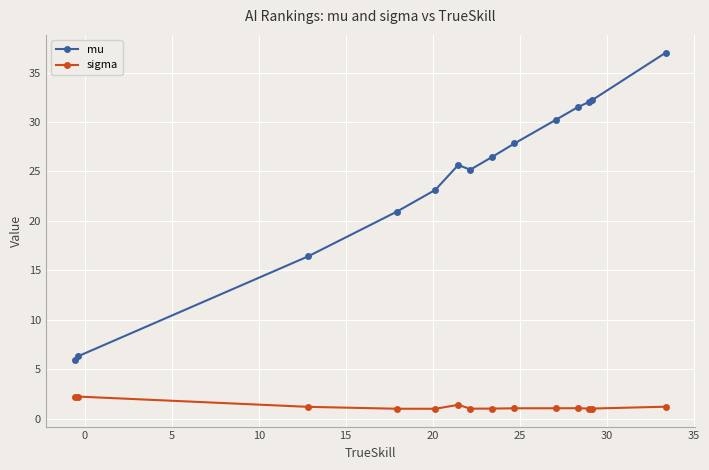

What are all the series names shown in the legend?

mu, sigma